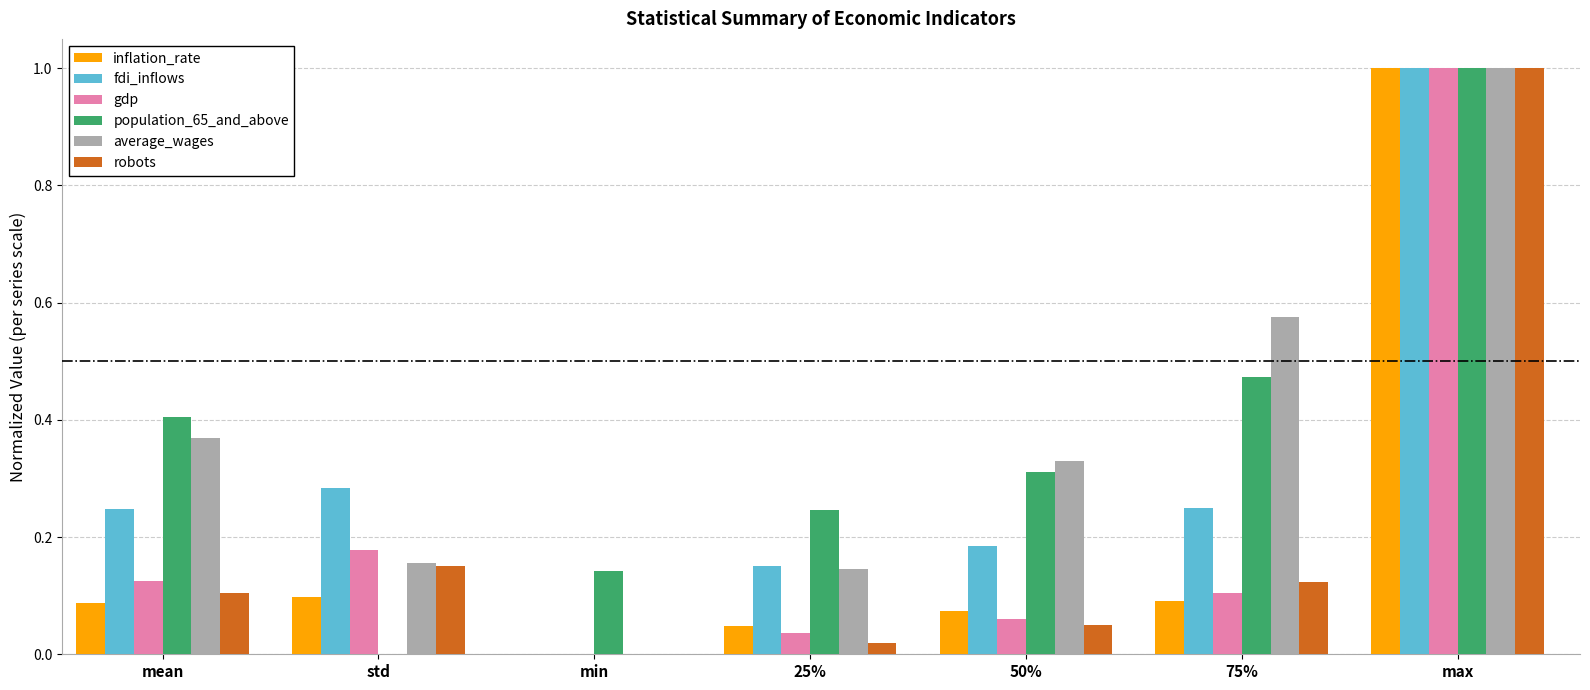

What is the sum of the inflation_rate values at max and min?

1.0